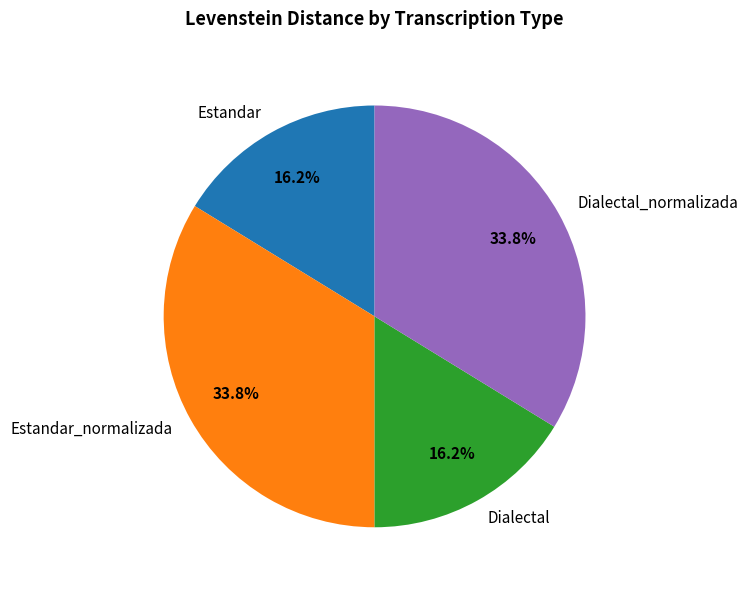

How many segments does this pie chart have?

4